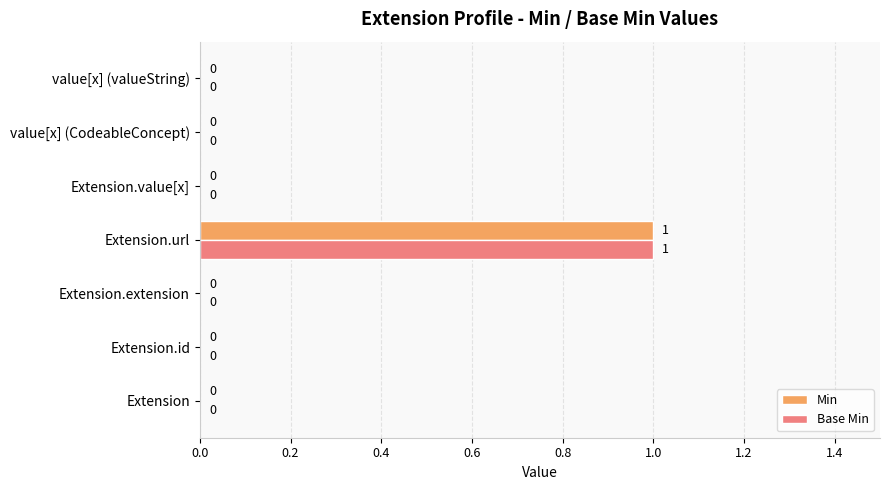

Which label corresponds to the largest value in the chart?

Extension.url